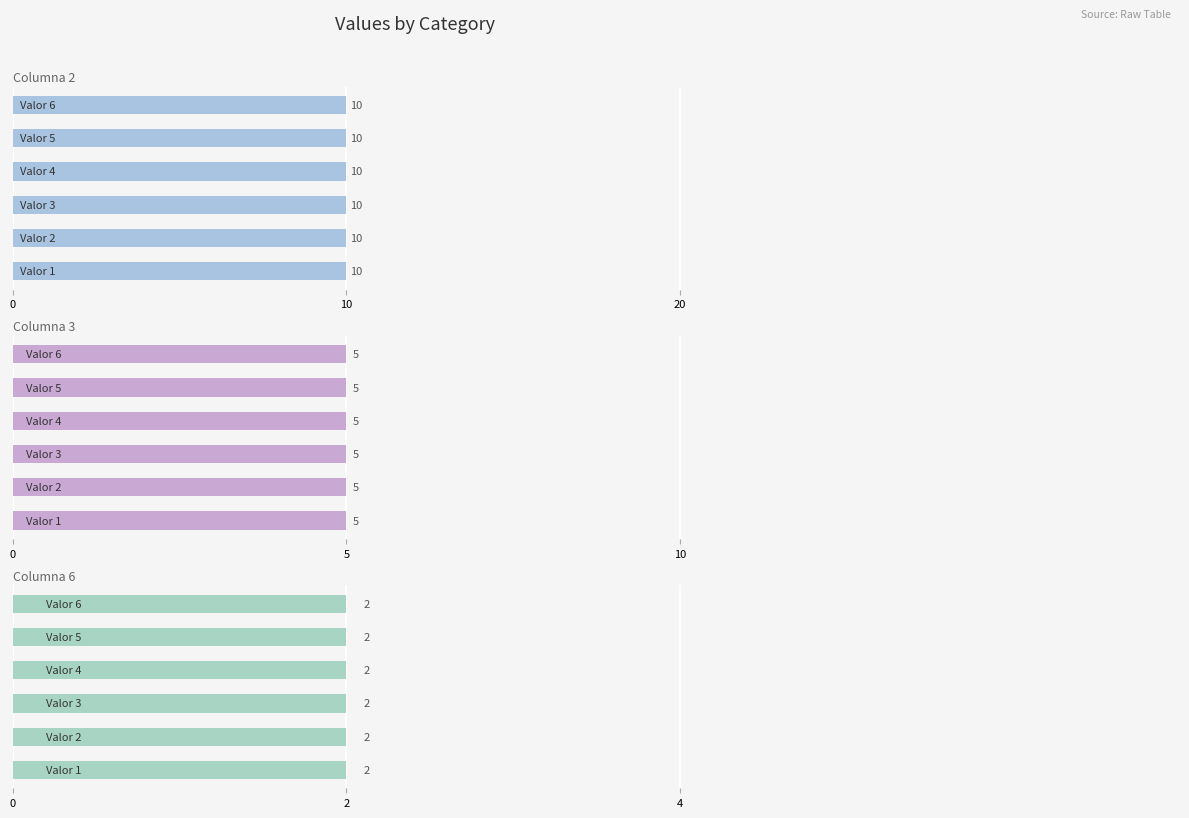

Reading left to right, extract all data points from this chart.

Columna 2: 10	10	10	10	10	10
Columna 3: 5	5	5	5	5	5
Columna 6: 2	2	2	2	2	2